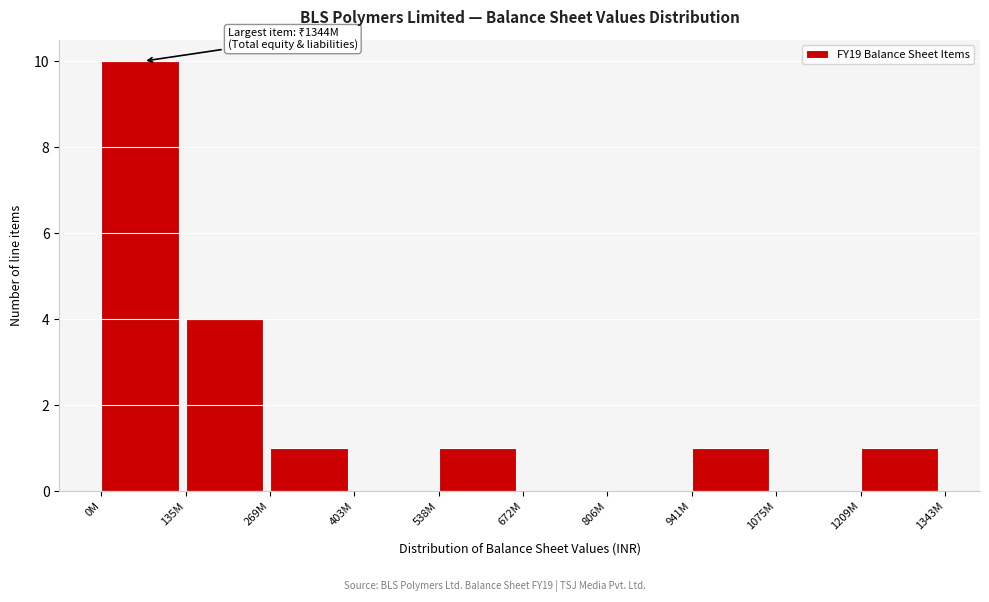

Reading left to right, what are all the values shown in this chart?

0M=10	135M=4	269M=1	403M=0	538M=1	672M=0	806M=0	941M=1	1075M=0	1209M=1